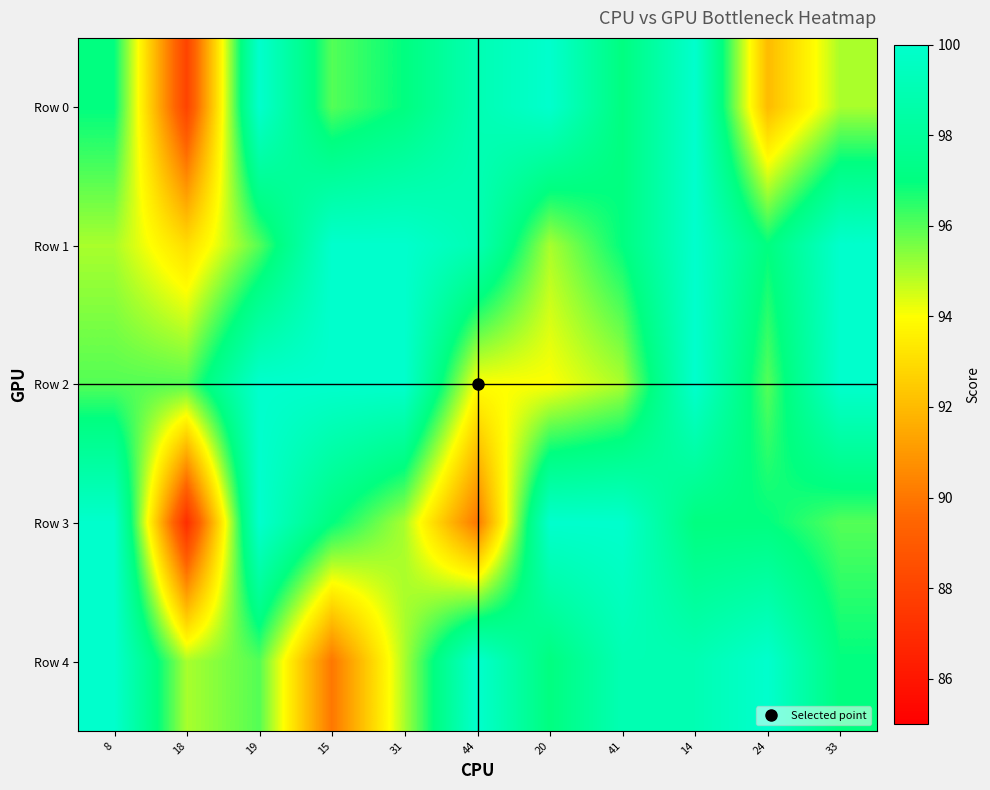

What is the minimum value shown in the chart?

87